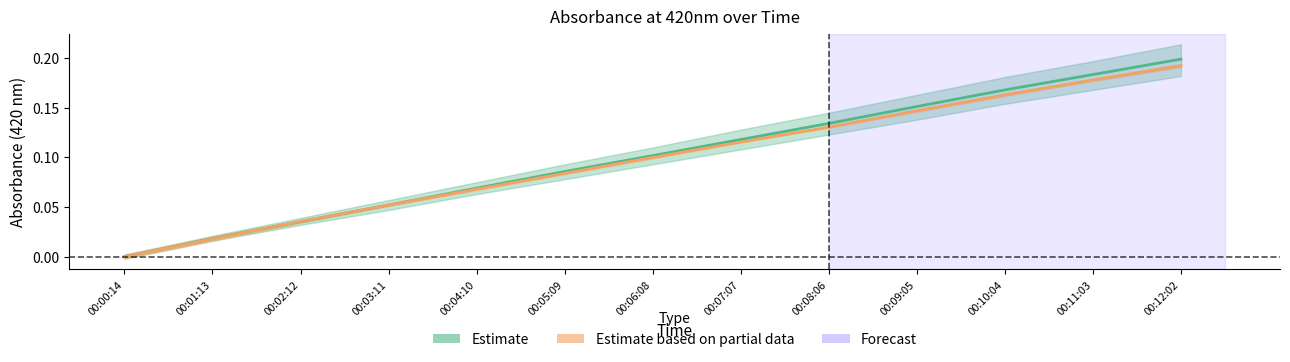

What is the label of the 11th point from the right?

00:02:12